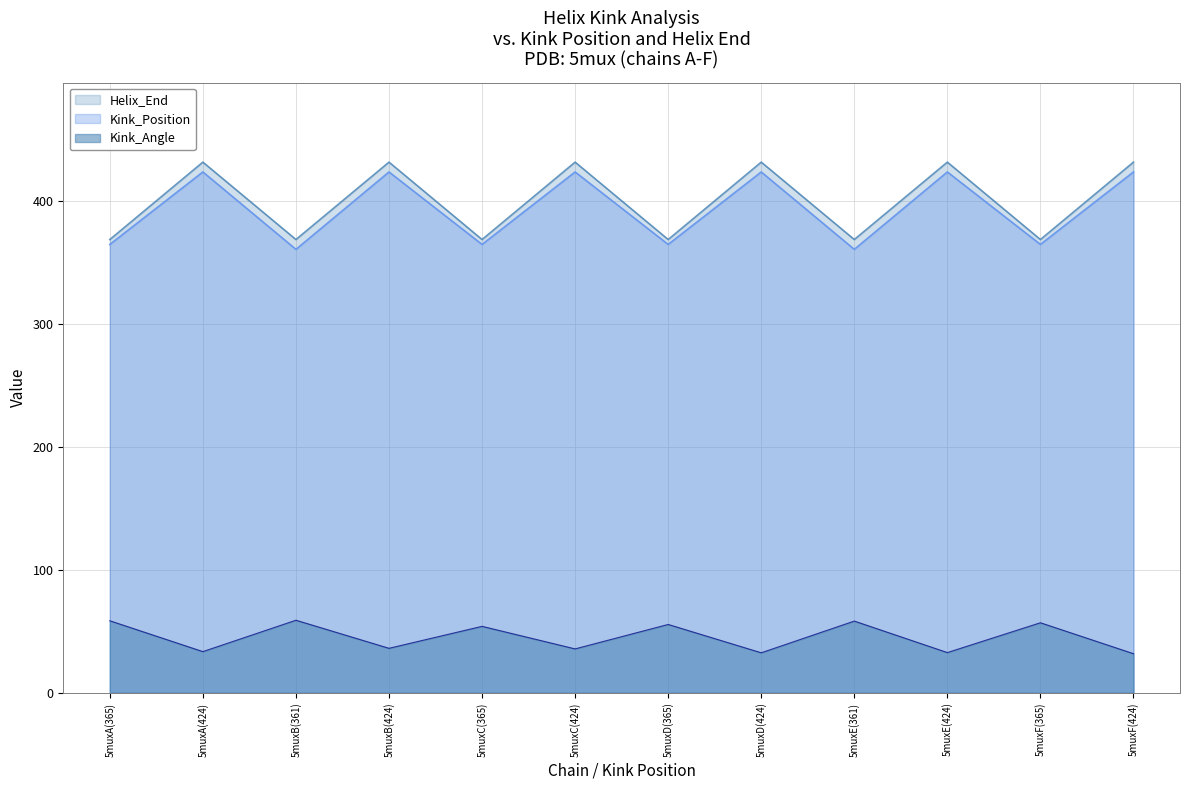

What are all the series names shown in the legend?

Helix_End, Kink_Position, Kink_Angle